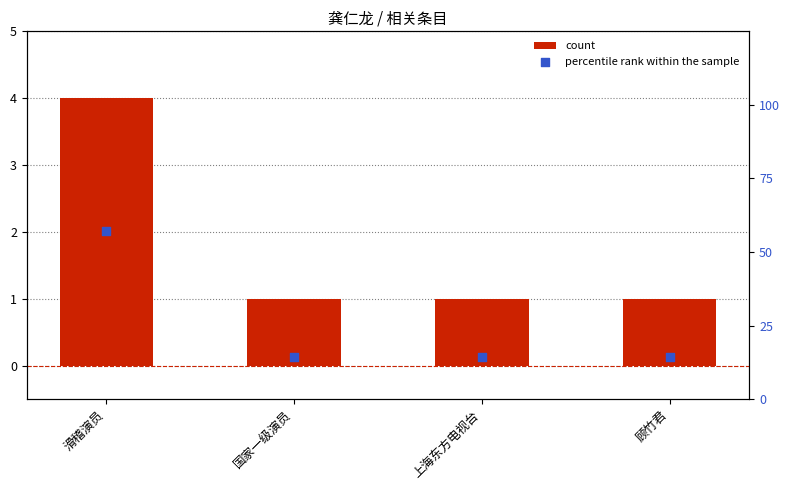

Which series has the largest total across all categories?

percentile rank within the sample